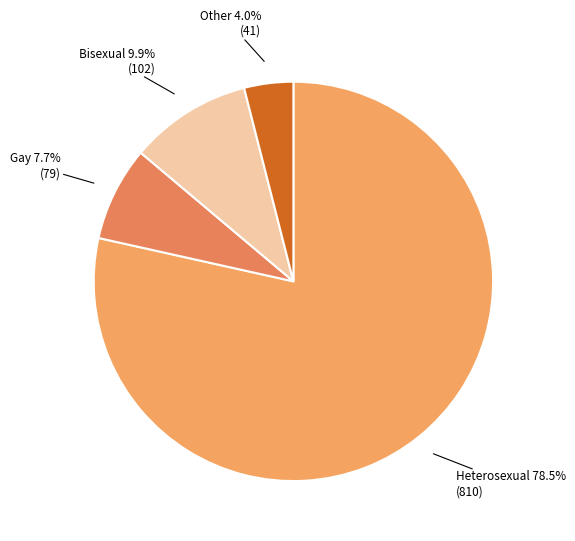

How many slices are in this pie chart?

4